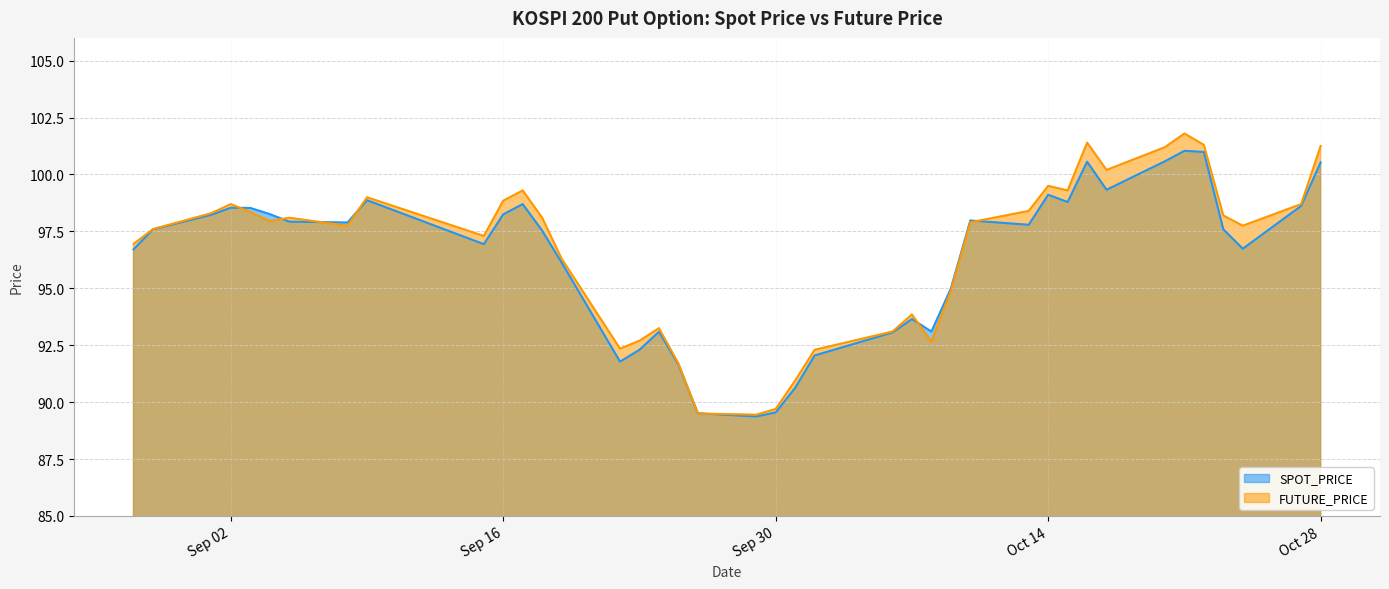

Between 2003-10-06 and 2003-10-27, which series saw the biggest shift?

FUTURE_PRICE